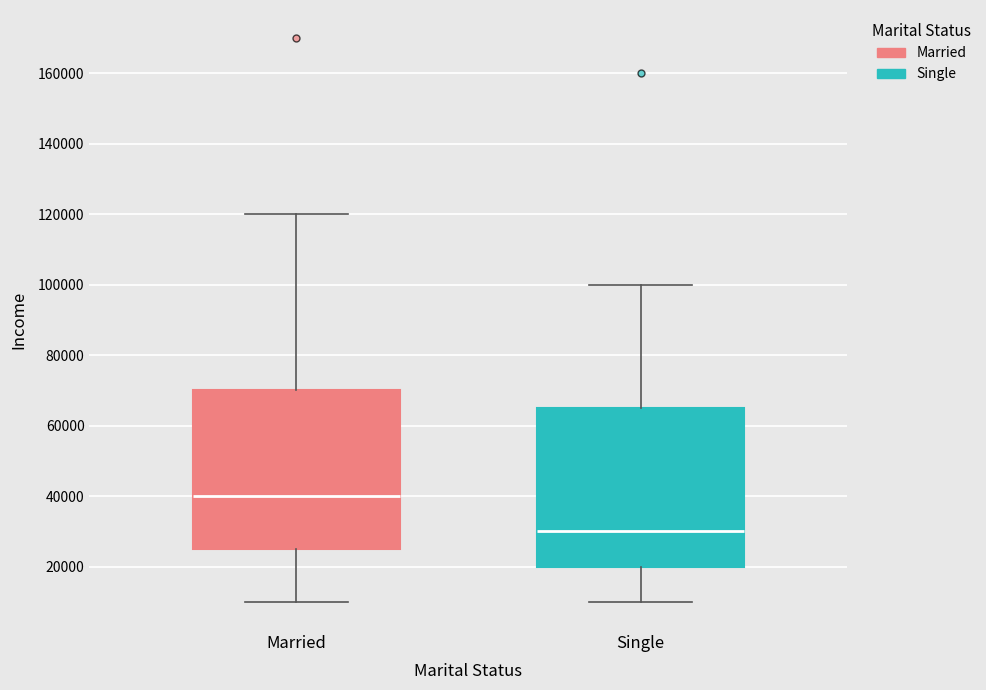

Reading left to right, transcribe this box plot: for each box, give where its median line is, the range the box spans, and where its two whiskers end, as read against the y-axis. The values are not printed on the chart, so give them approximately, as read against the axis.

Married: median 40000, box 26000 to 70000, whiskers 10000 to 120000
Single: median 30000, box 20000 to 66000, whiskers 10000 to 100000